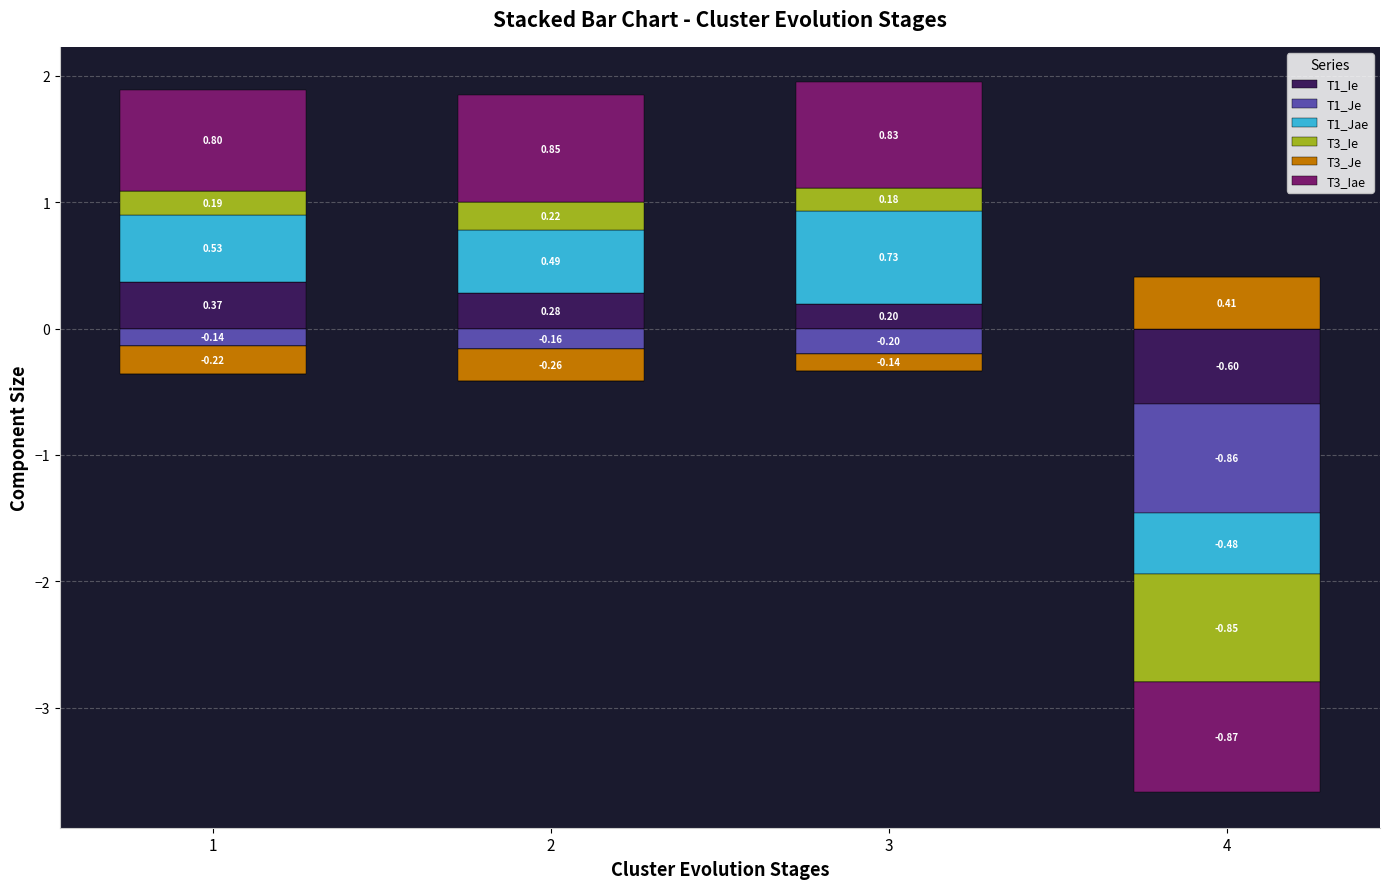

The value of T1_Jae at 4 is 0.3. True or false?

False